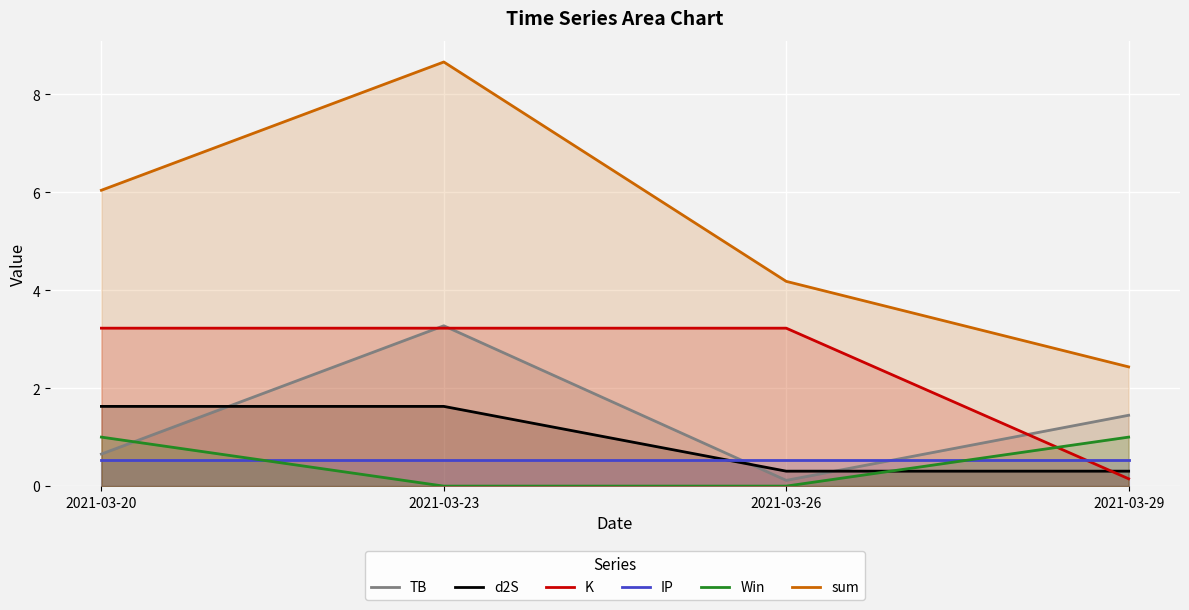

At how many categories does at least one series exceed 7?

1